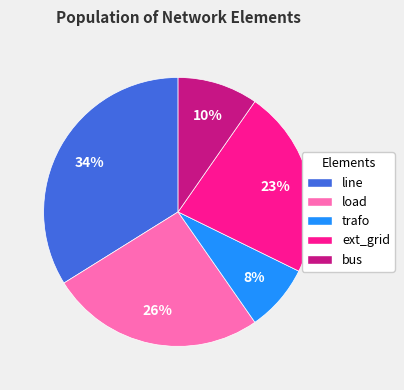

What percentage is the trafo slice, to the nearest percent?

8%